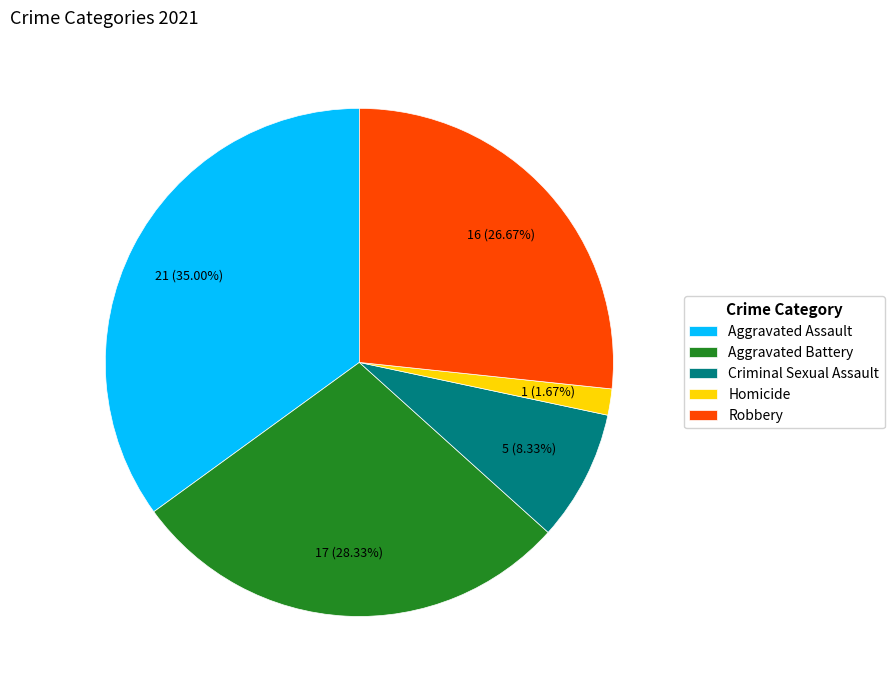

Which has a higher value, Robbery or Aggravated Battery?

Aggravated Battery